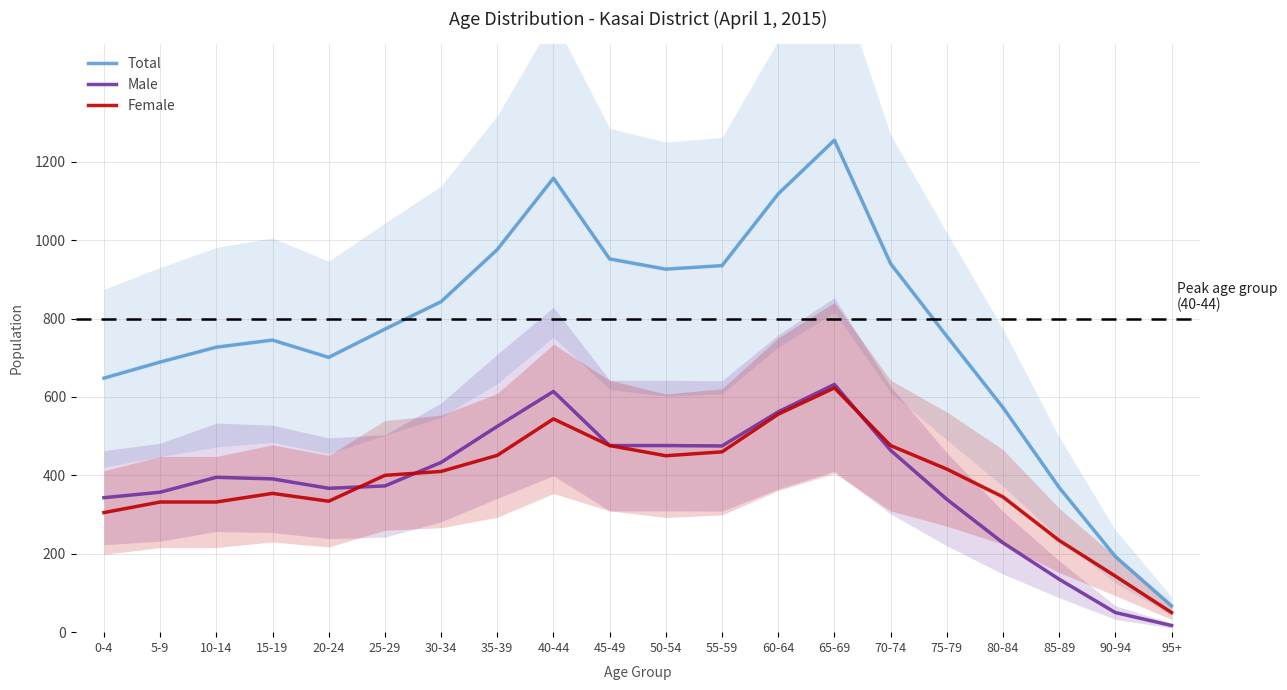

Where is the first local maximum for Total?

15-19